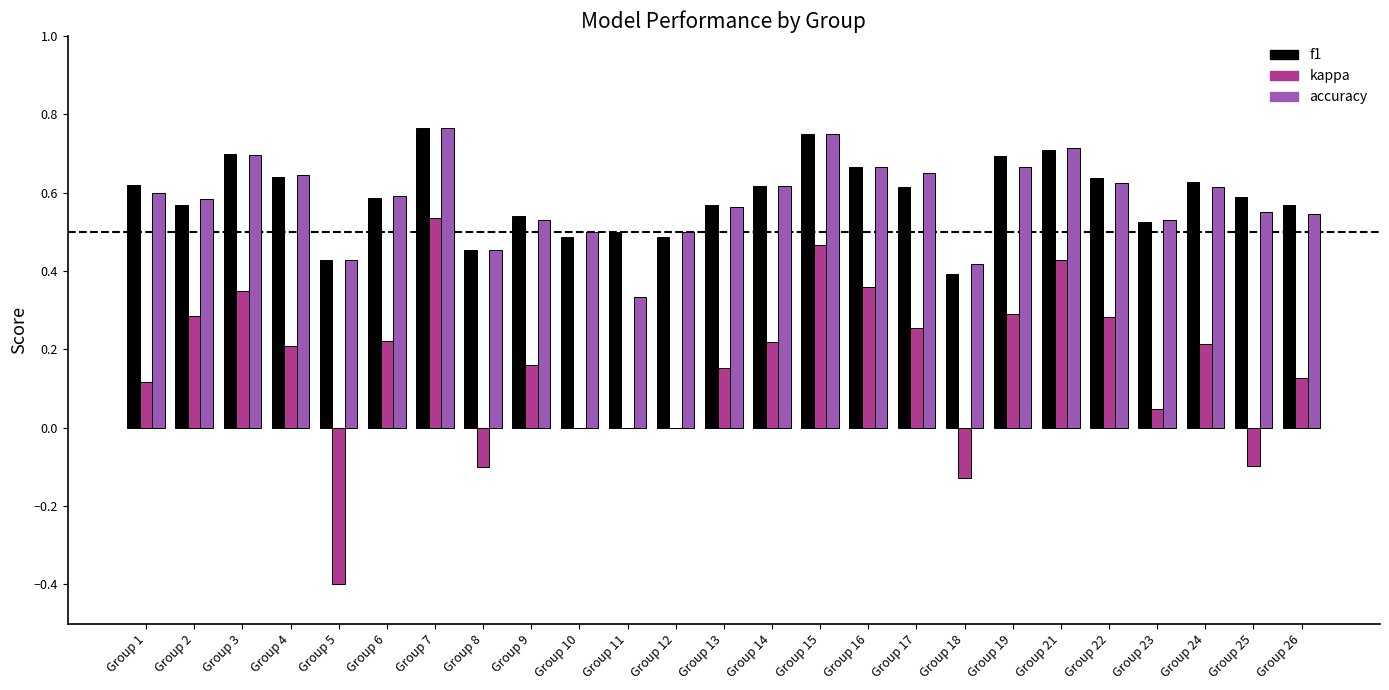

What is the sum of the f1 values at Group 15 and Group 6?

1.3